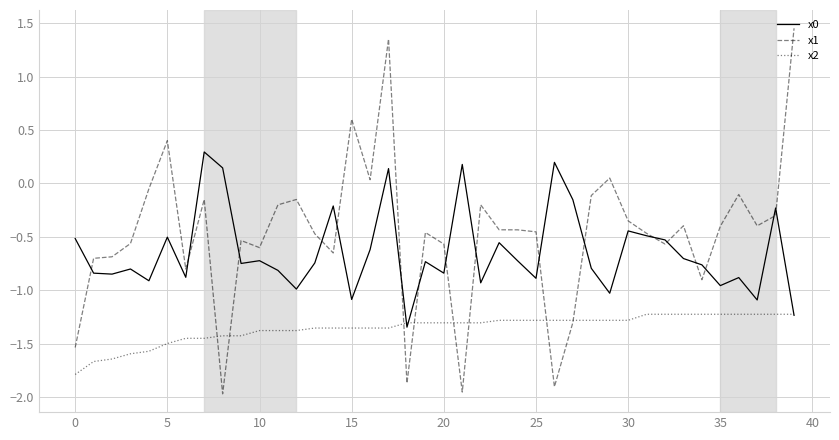

Which series has the widest spread of values?

x1